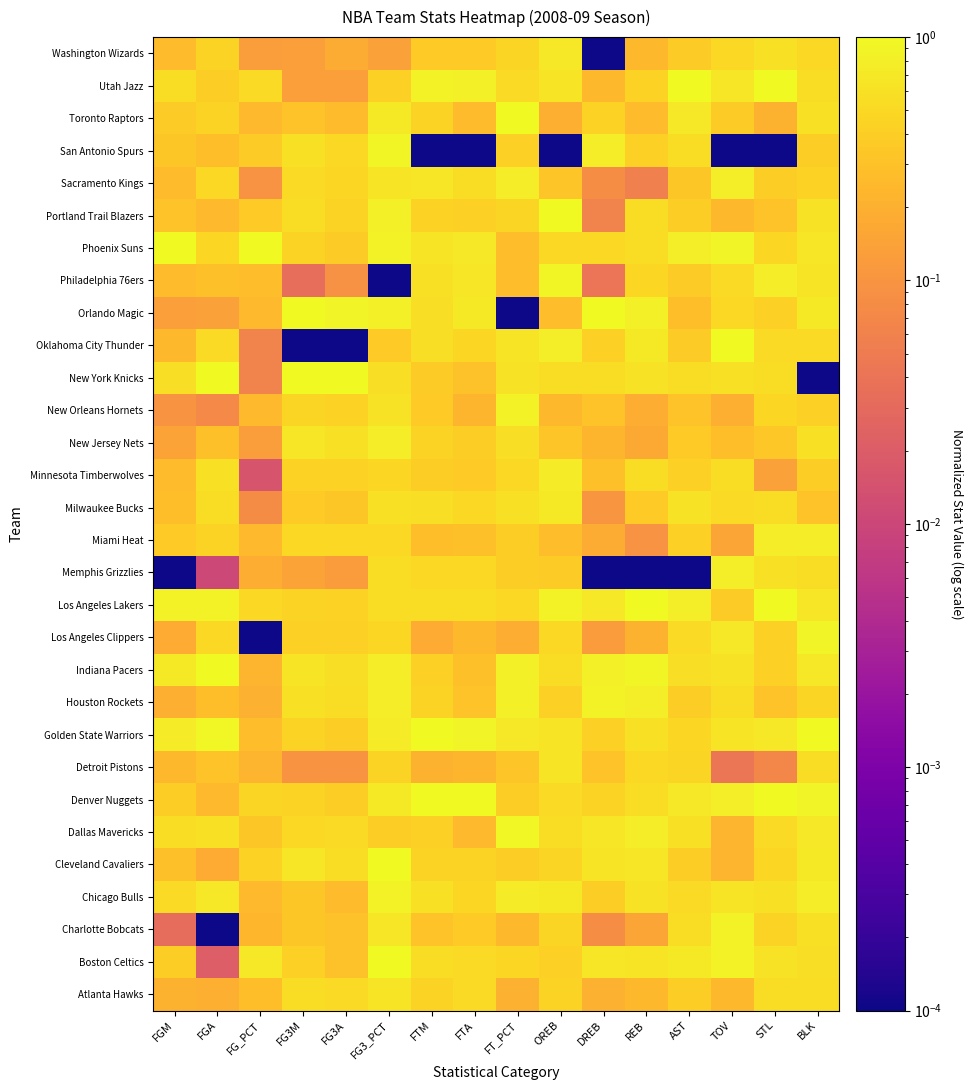

Which category has the lowest value across all series?

FGA